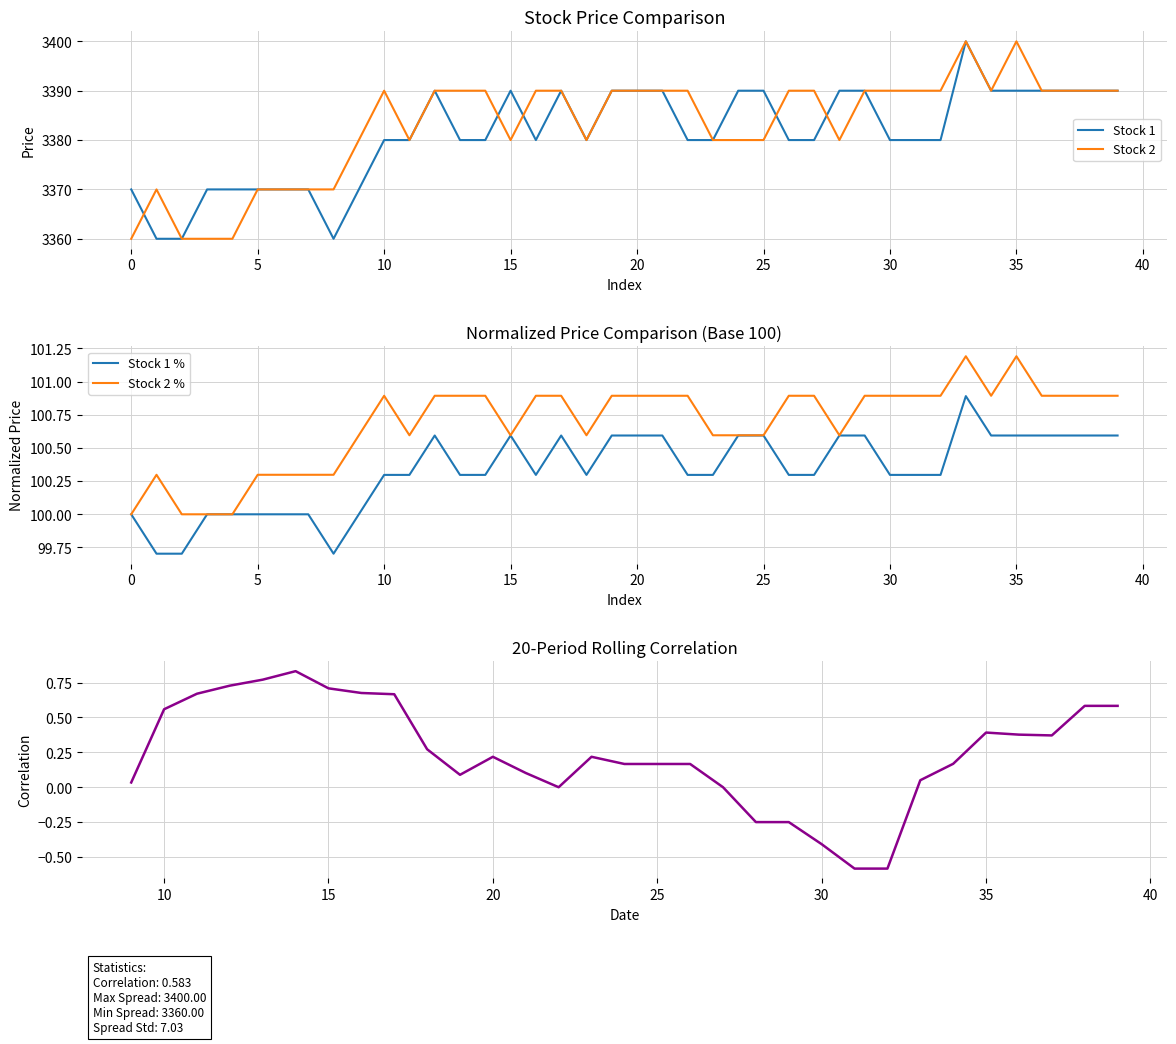

What is the greatest value displayed?

3400